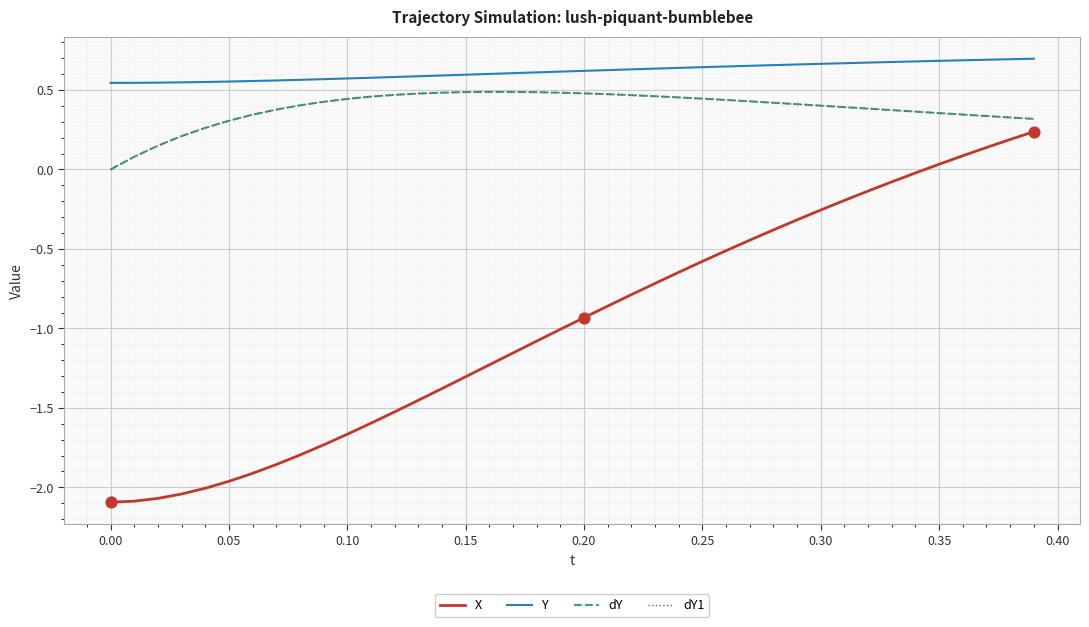

Is this an area chart (filled region under the line)?

No